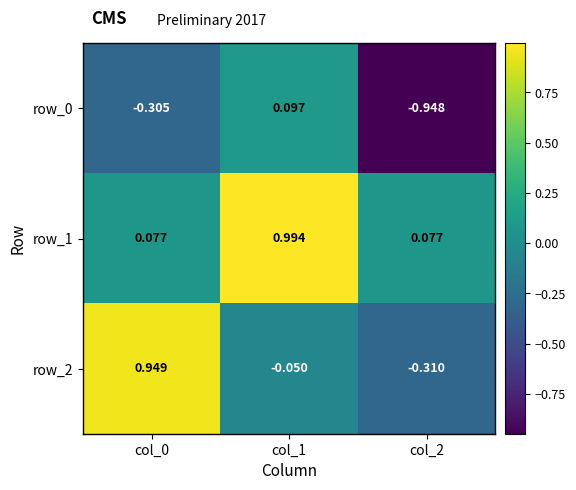

Is the value of row_2 at col_1 greater than the value of row_1 at col_1?

No